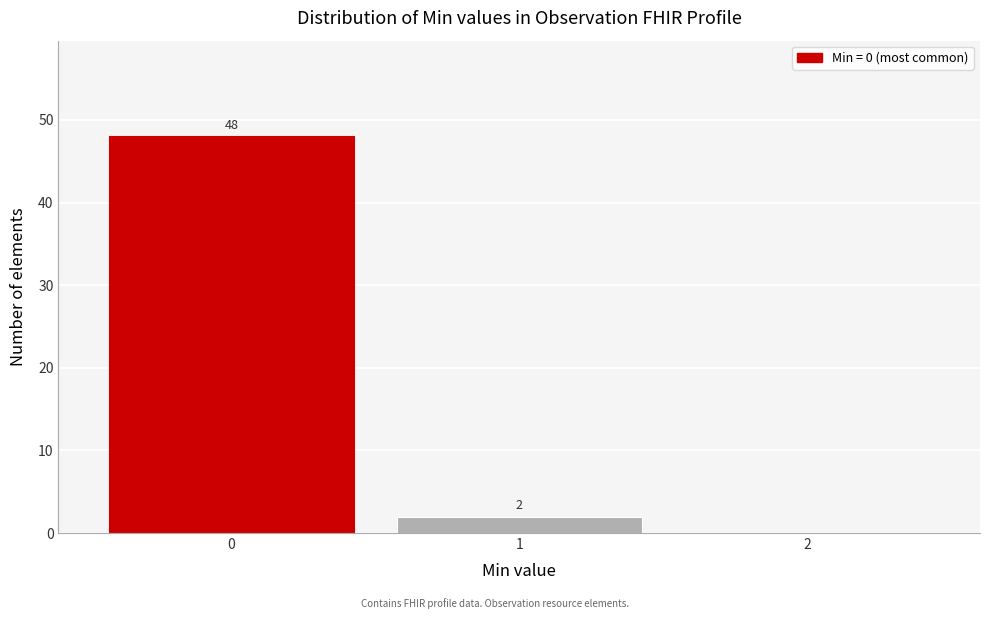

Which range on the x-axis has the tallest bar?

-0.5 to 0.5